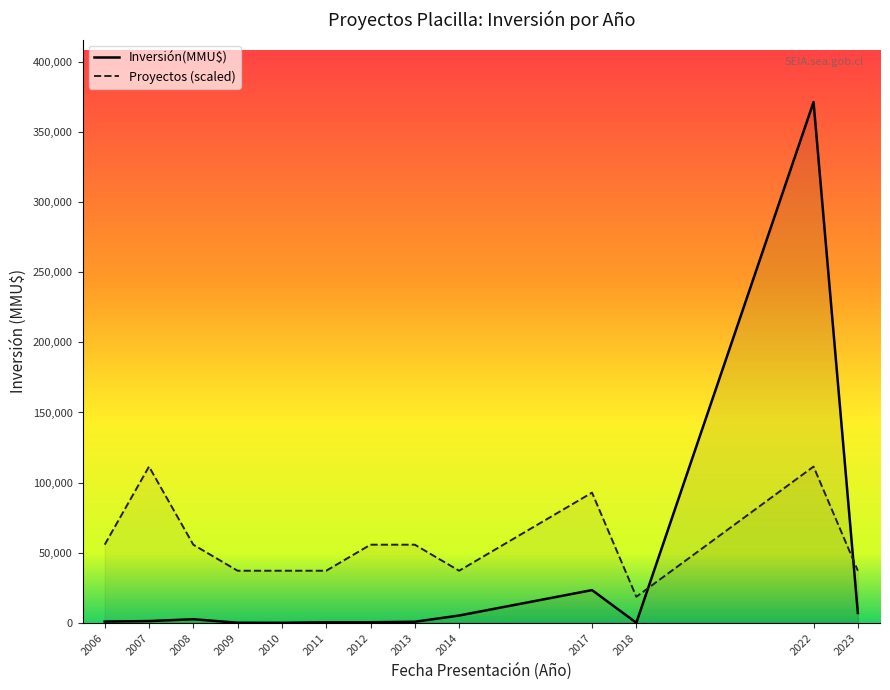

List the series in order of their peak value, highest first.

Inversión(MMU$), Proyectos (scaled)